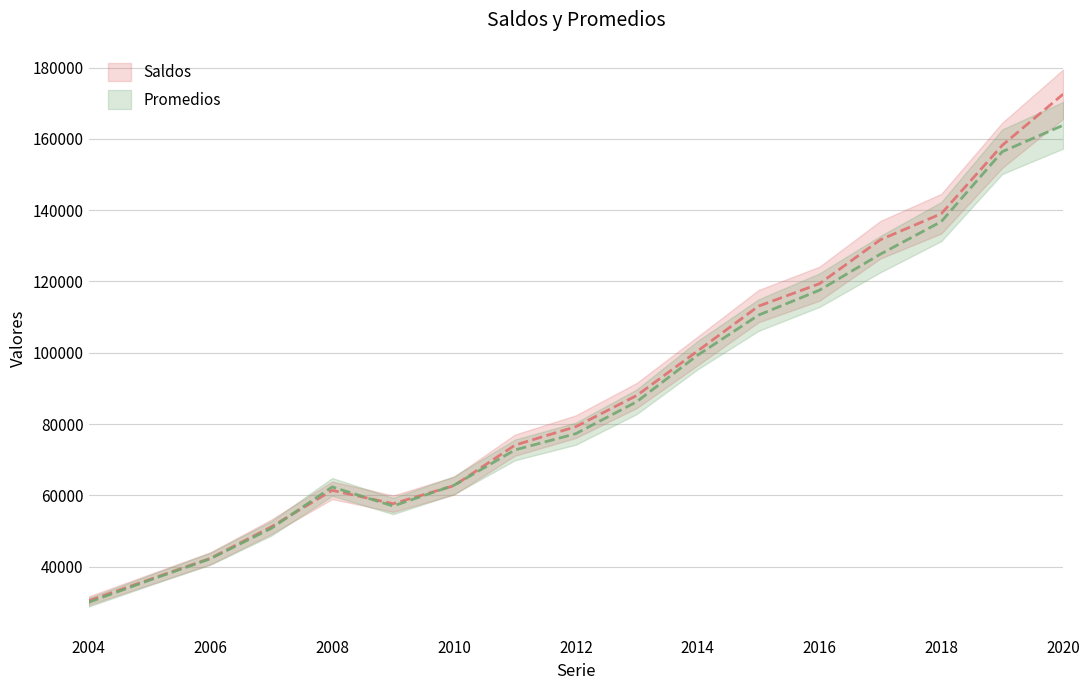

List the series in order of their peak value, lowest first.

Promedios, Saldos